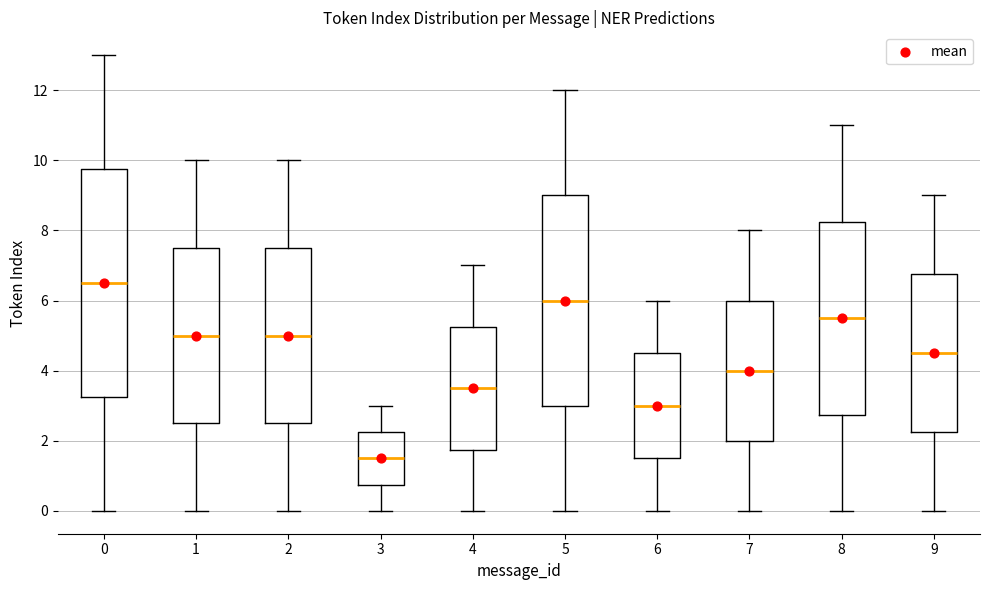

Where is the lower edge of the box at x = 8 on the y-axis? The values are not printed on the chart, so give them approximately, as read against the axis.

2.8